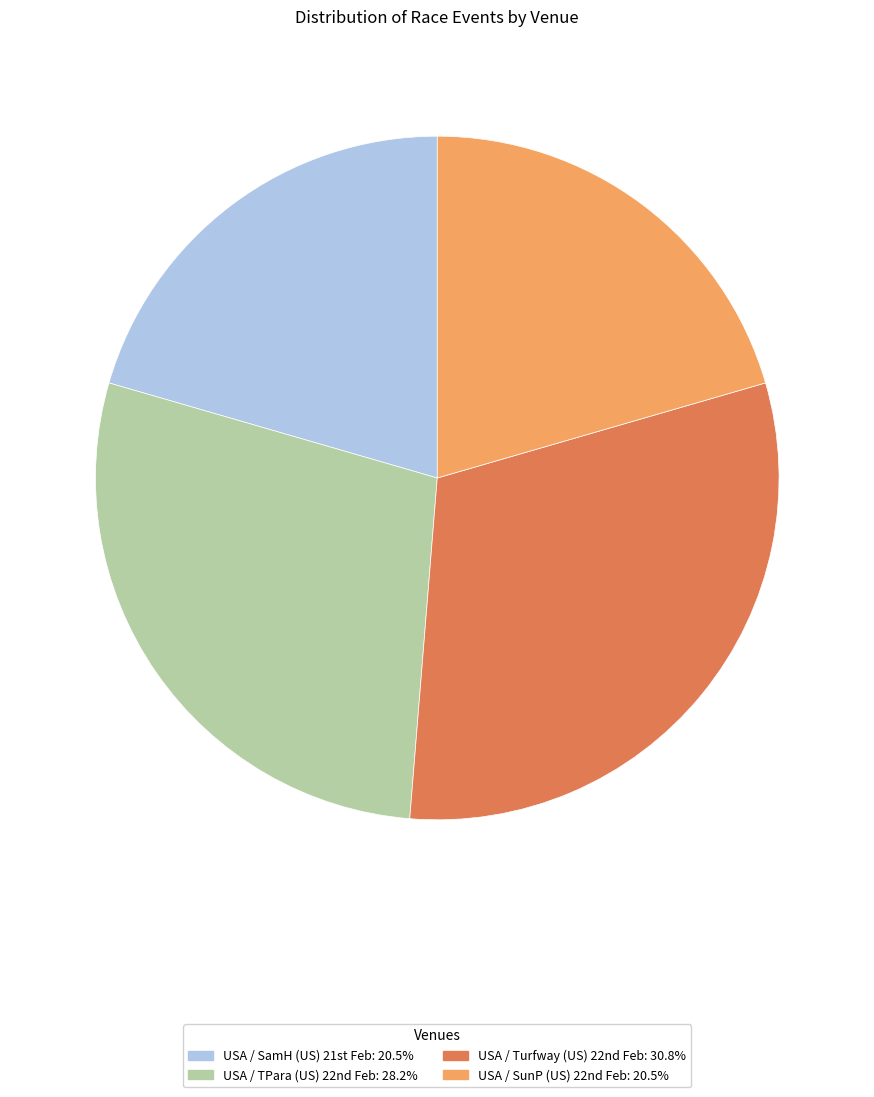

Which slice is the largest?

USA / Turfway (US) 22nd Feb